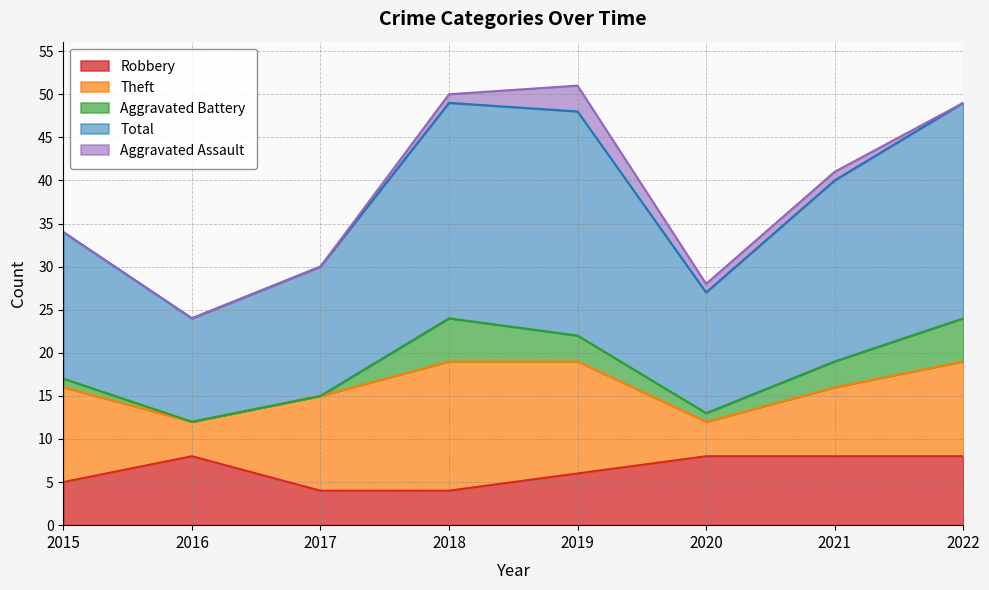

Reading left to right, list all the values displayed in this chart.

Robbery: 5	8	4	4	6	8	8	8
Theft: 11	4	11	15	13	4	8	11
Aggravated Battery: 1	0	0	5	3	1	3	5
Total: 17	12	15	25	26	14	21	25
Aggravated Assault: 0	0	0	1	3	1	1	0